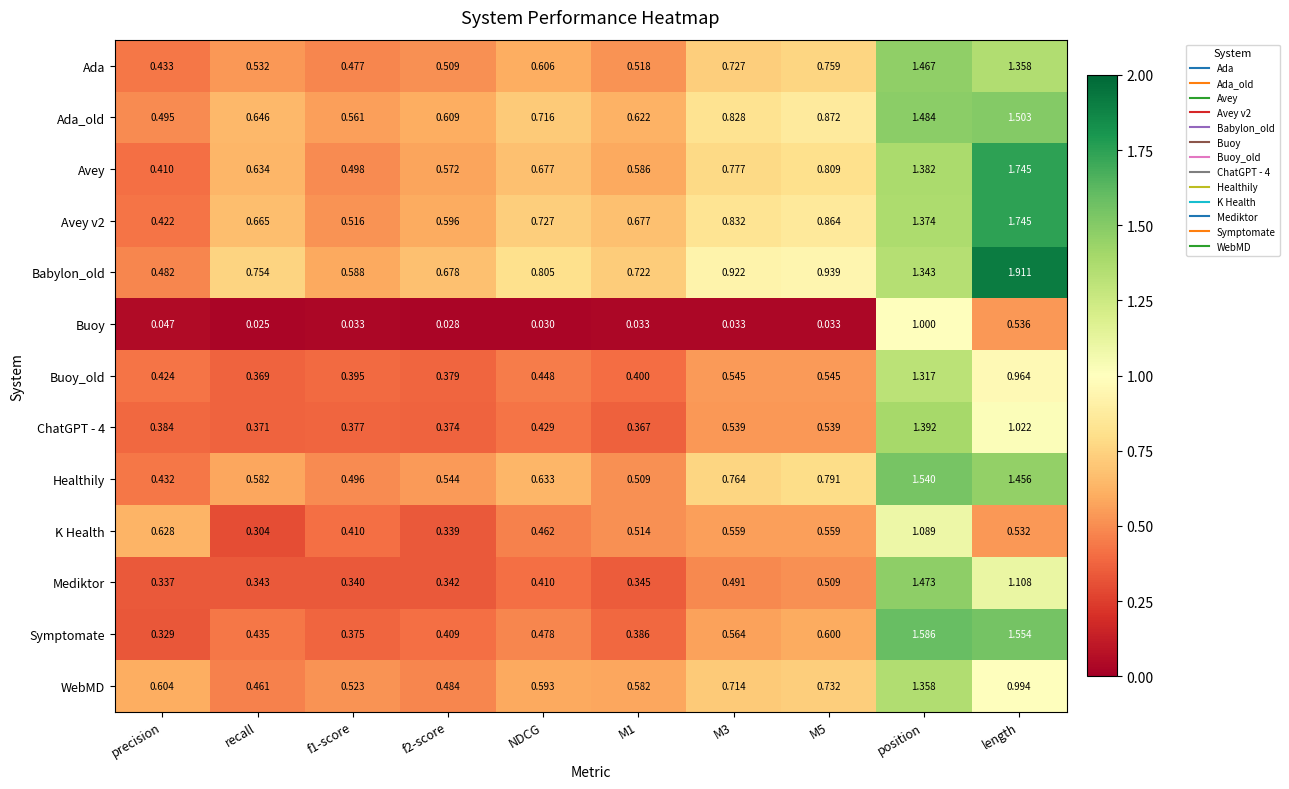

Which series has the largest total across all categories?

Babylon_old